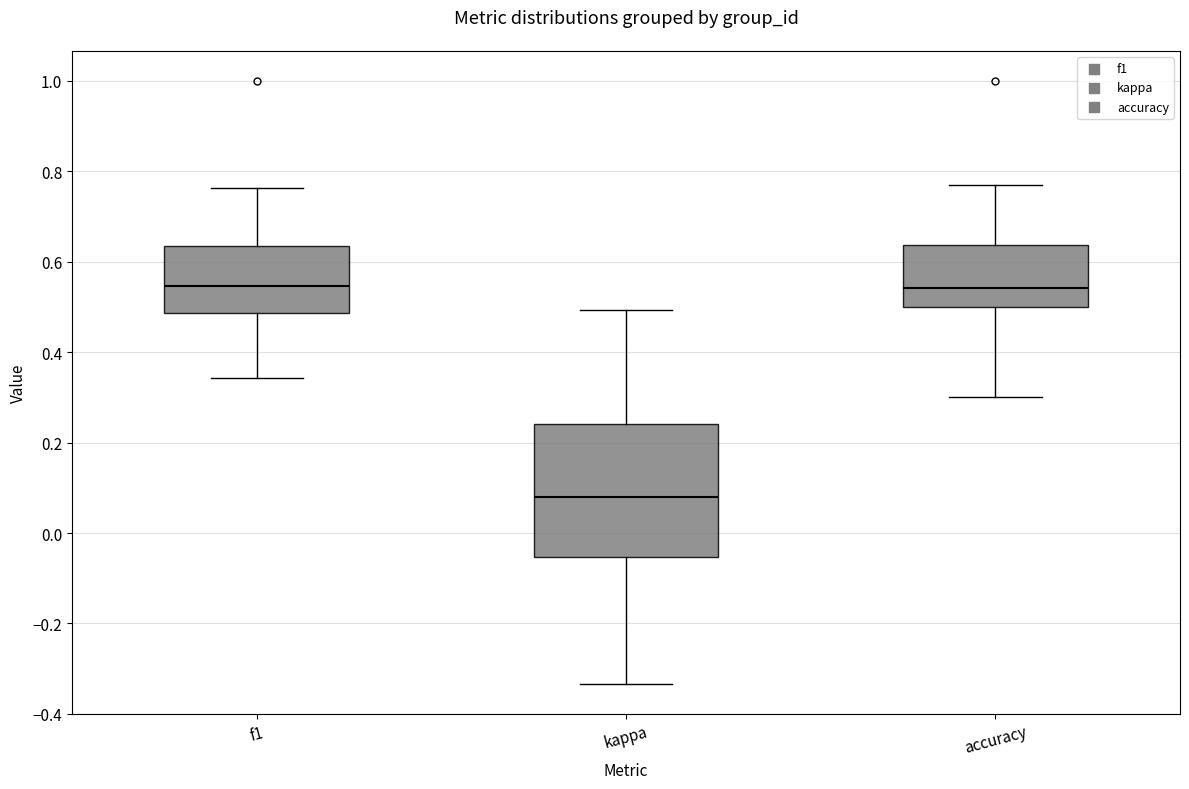

Reading left to right, read every box against the y-axis: the position of its median line, the range the box covers, and the ends of its whiskers. The values are not printed on the chart, so give them approximately, as read against the axis.

f1: median 0.54, box 0.48 to 0.64, whiskers 0.34 to 0.76
kappa: median 0.08, box -0.06 to 0.24, whiskers -0.34 to 0.50
accuracy: median 0.54, box 0.50 to 0.64, whiskers 0.30 to 0.76